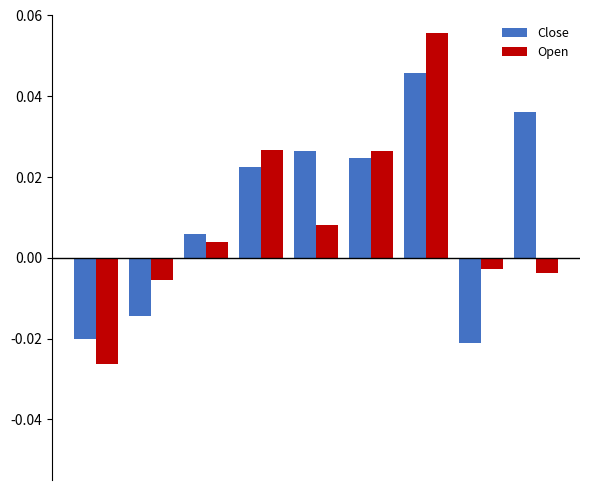

Which series has the largest total across all categories?

Close